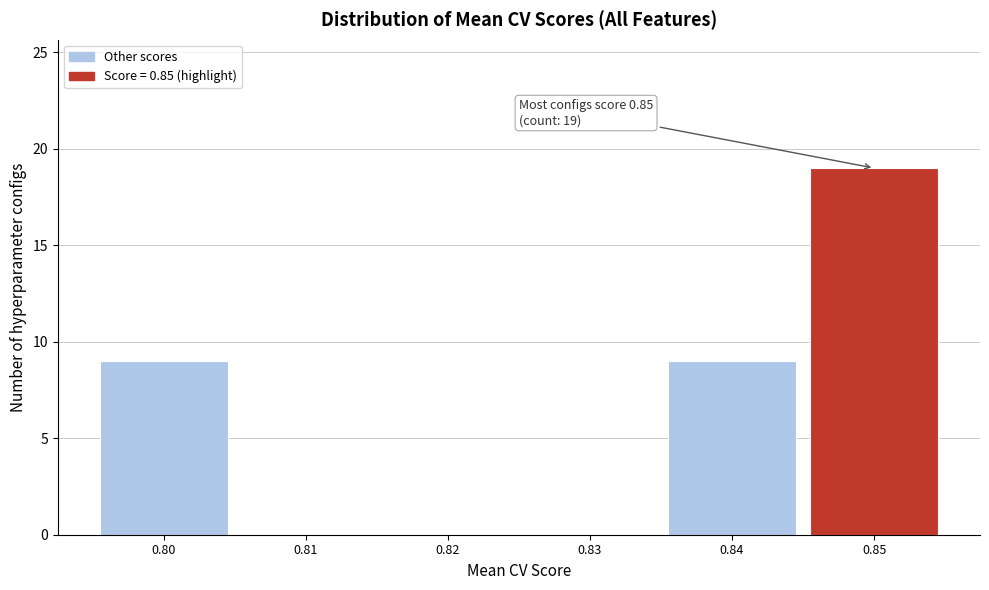

Which range on the x-axis has the tallest bar?

0.845 to 0.855